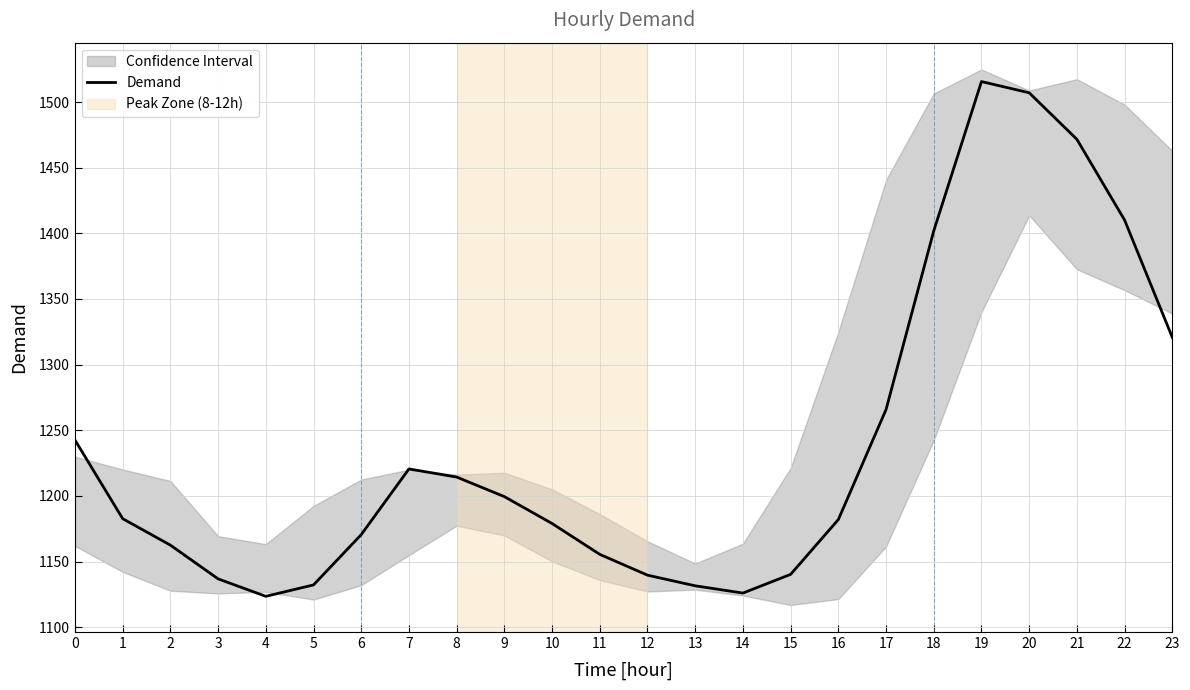

What is the difference between the values at 12 and 13?

8.1